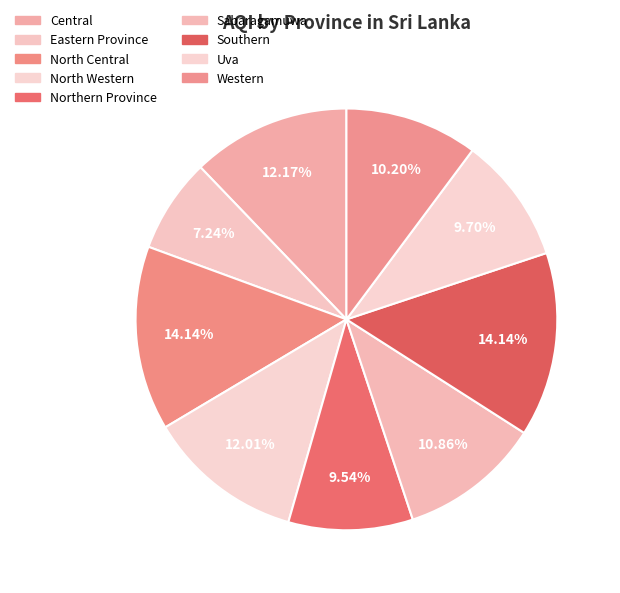

What portion of the pie excludes Southern?

85.9%